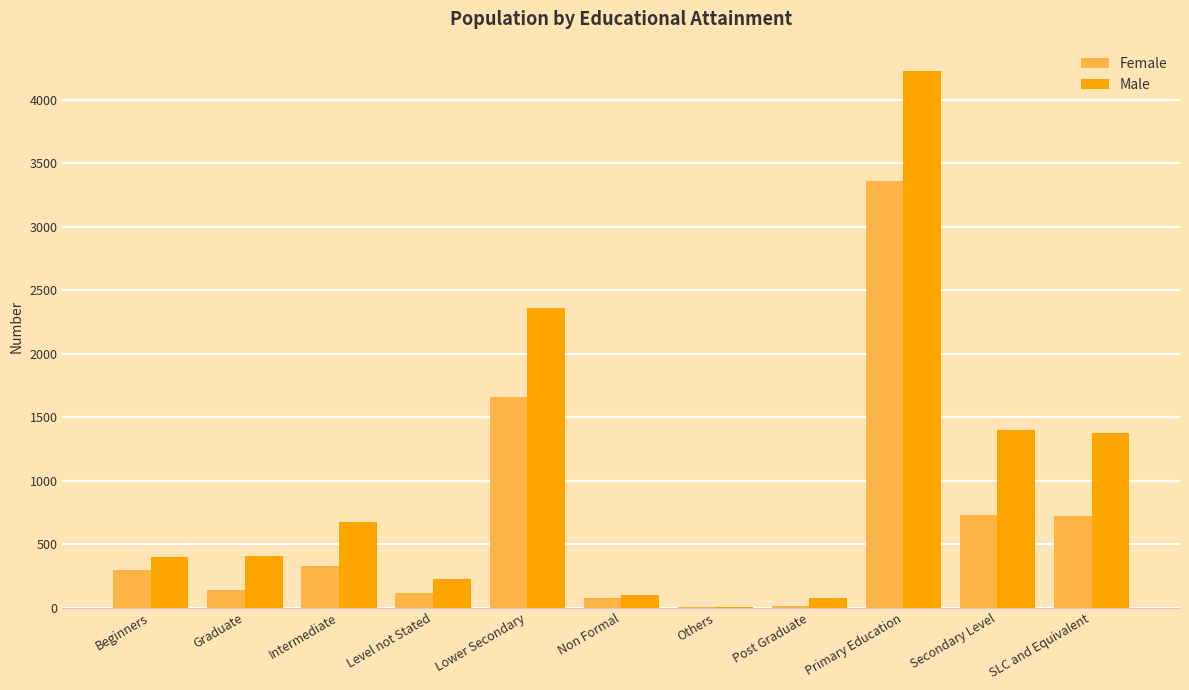

What are all the series names shown in the legend?

Female, Male